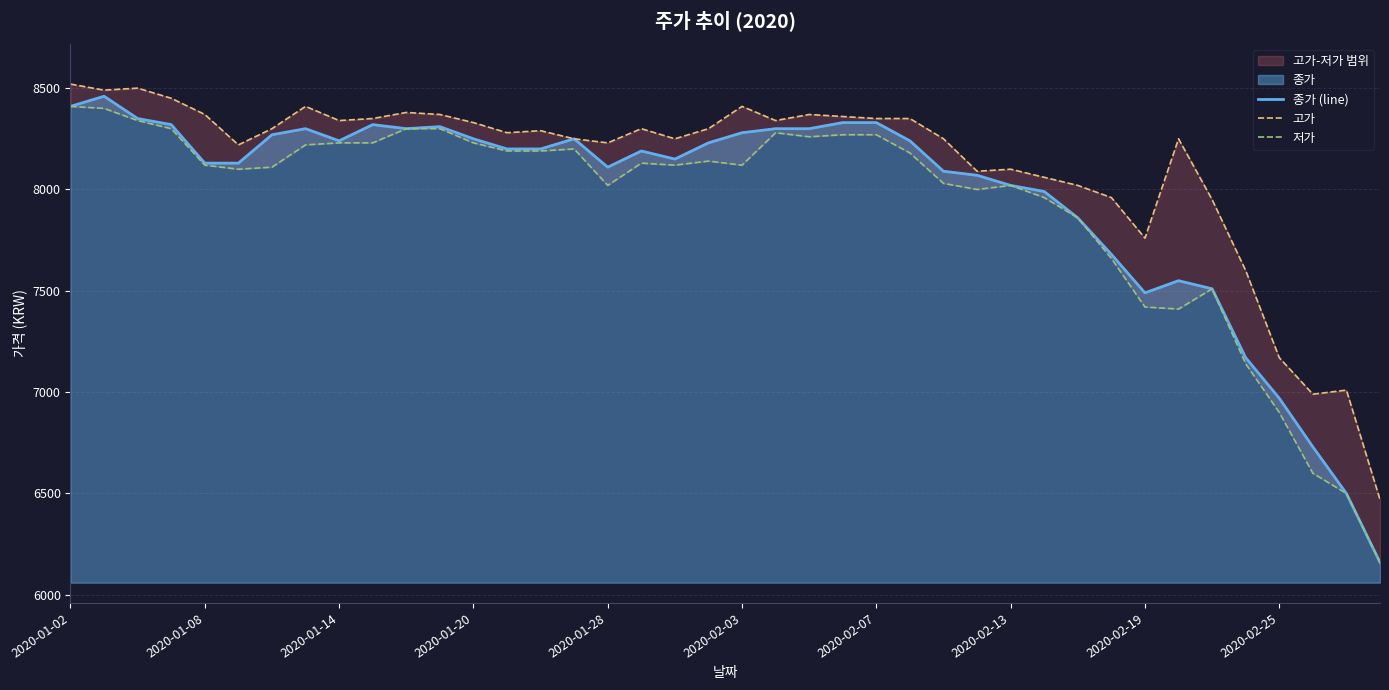

Which category has the lowest value in the 저가 series?

39